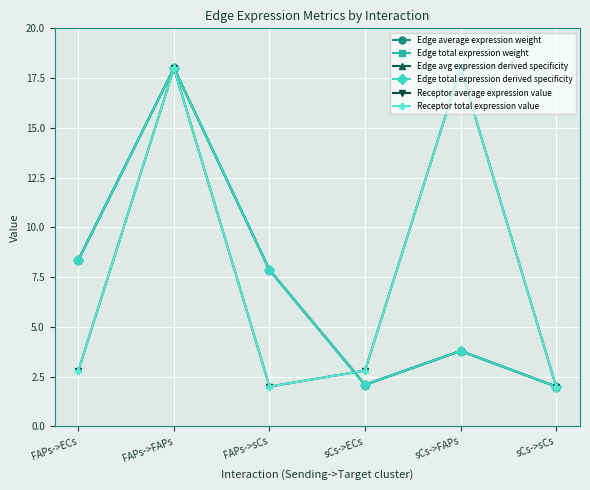

What is the value of the Receptor total expression value point at the 5th from the left?

18.0